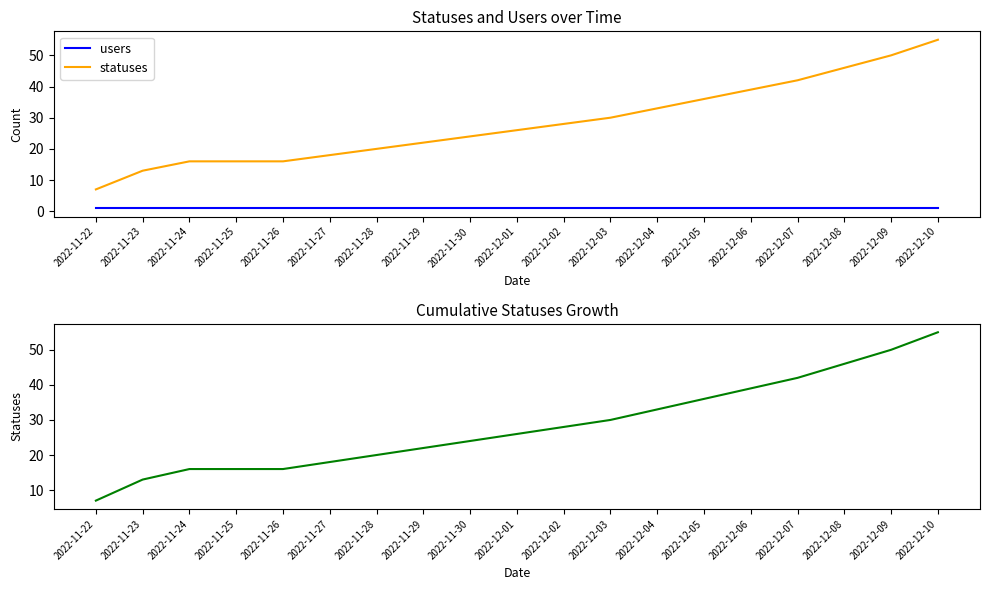

What is the approximate value of statuses at 2022-11-24, to the nearest 10?

20